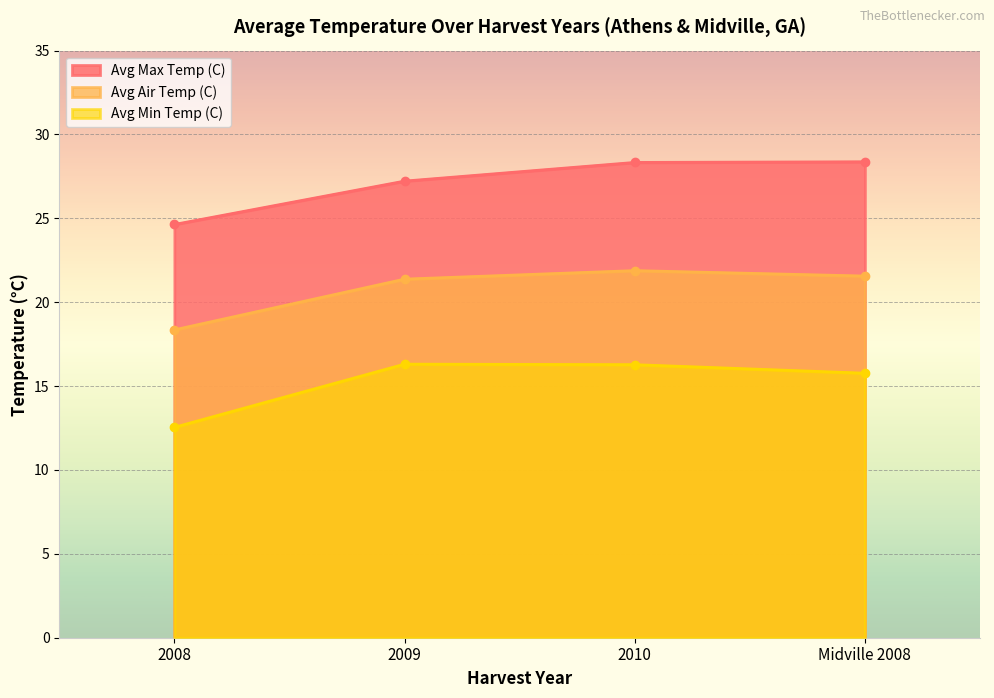

How many lines are shown in the chart?

3